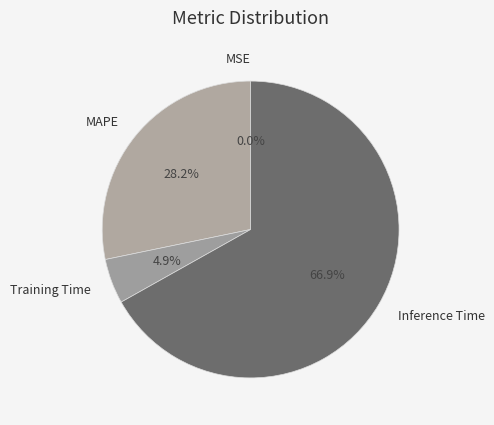

What is the total percentage of MAPE and Inference Time?

95.1%